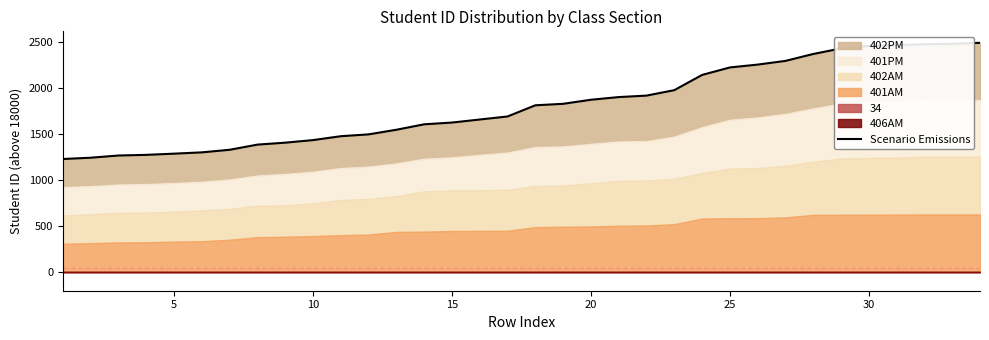

Count the number of values greater than 1809.

16